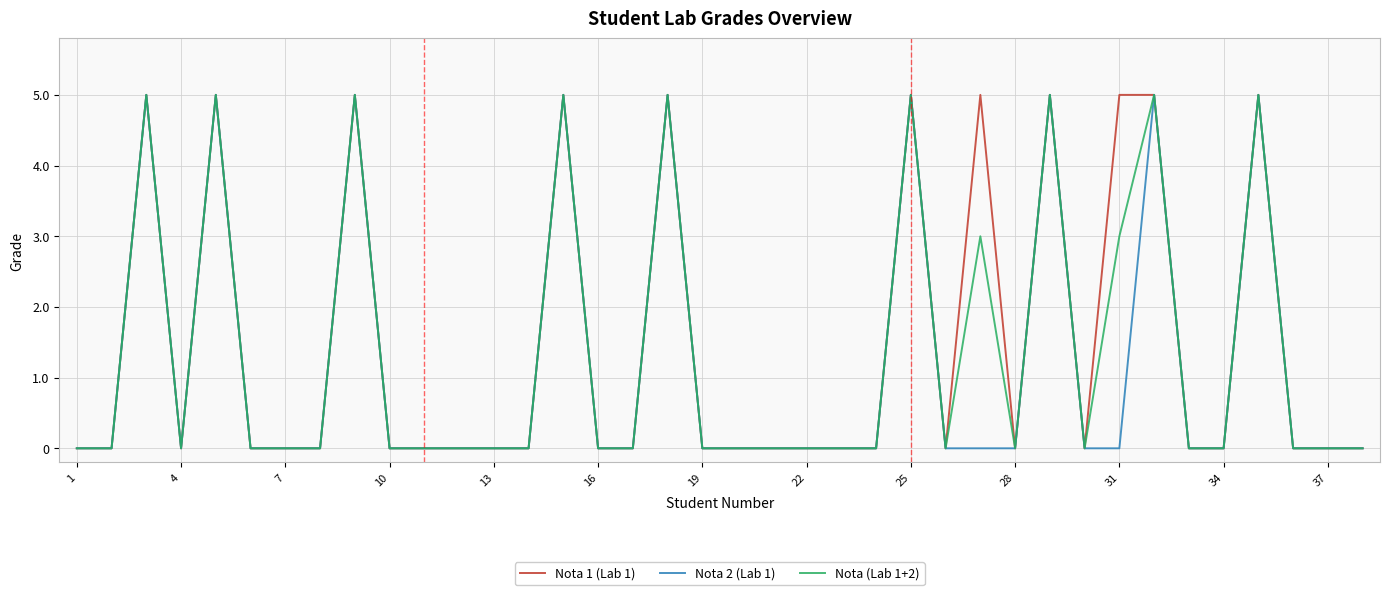

What is the maximum value for Nota (Lab 1+2)?

5